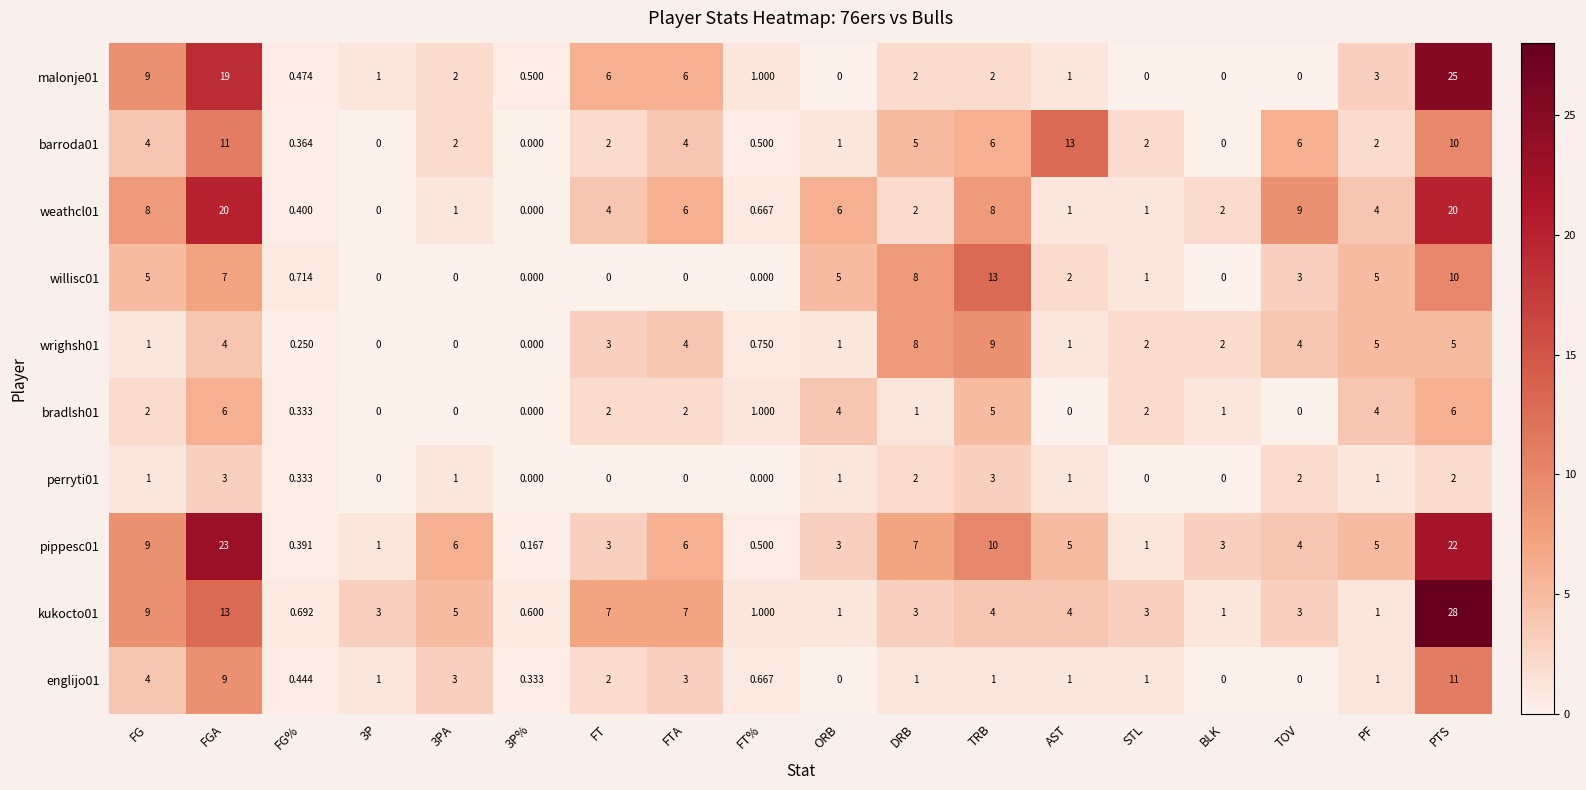

Where does the willisc01 series first go above 2?

FG